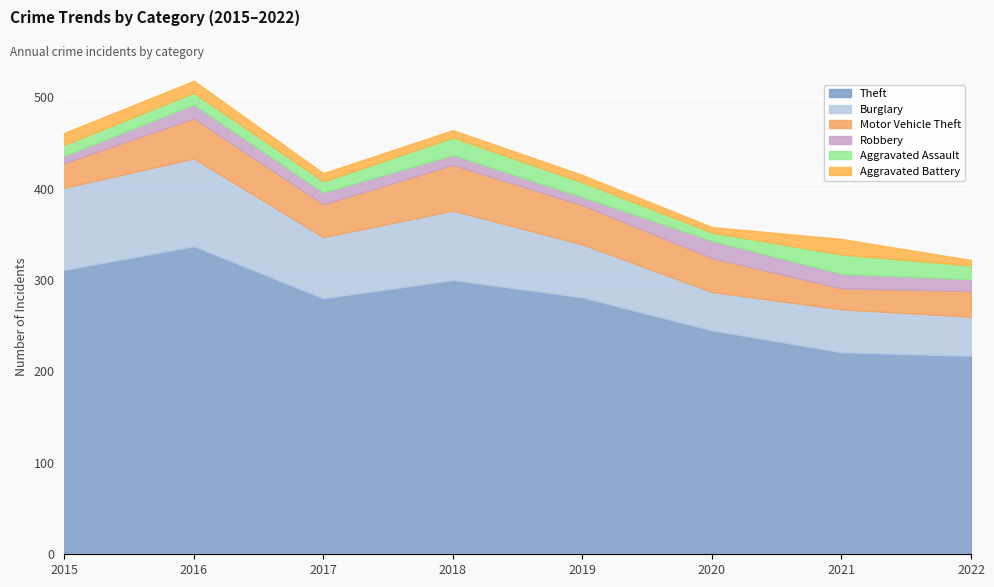

In Robbery, how many points are higher than both neighbors (excluding endpoints)?

2